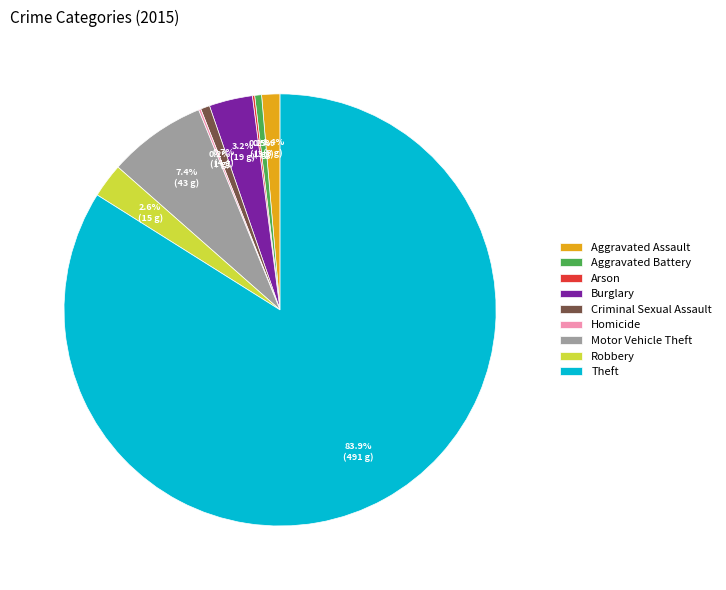

Which slice is the largest?

Theft